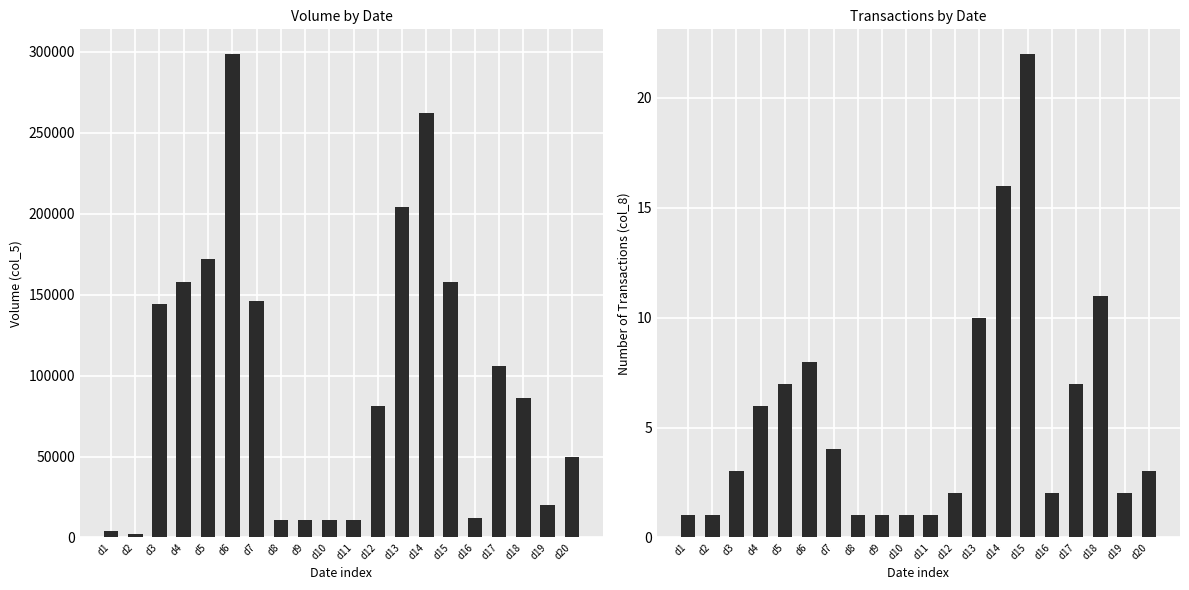

What is the value of the Transactions (col_8) bar at the 14th from the left?

16